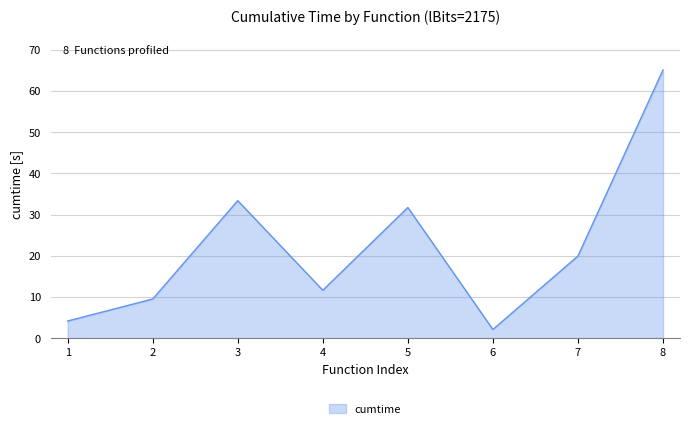

What is the average value?

22.2